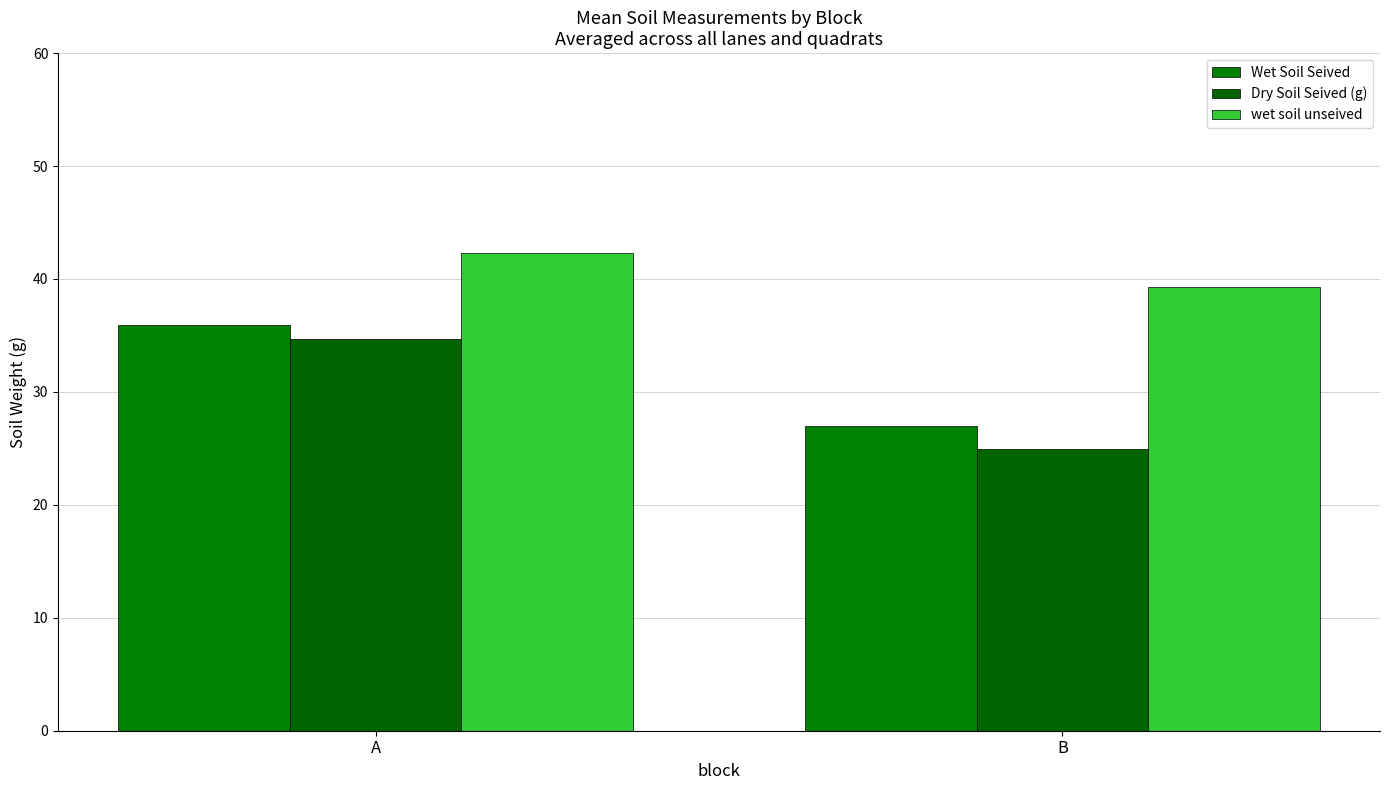

Is the value of Wet Soil Seived at A greater than the value of Dry Soil Seived (g) at A?

Yes